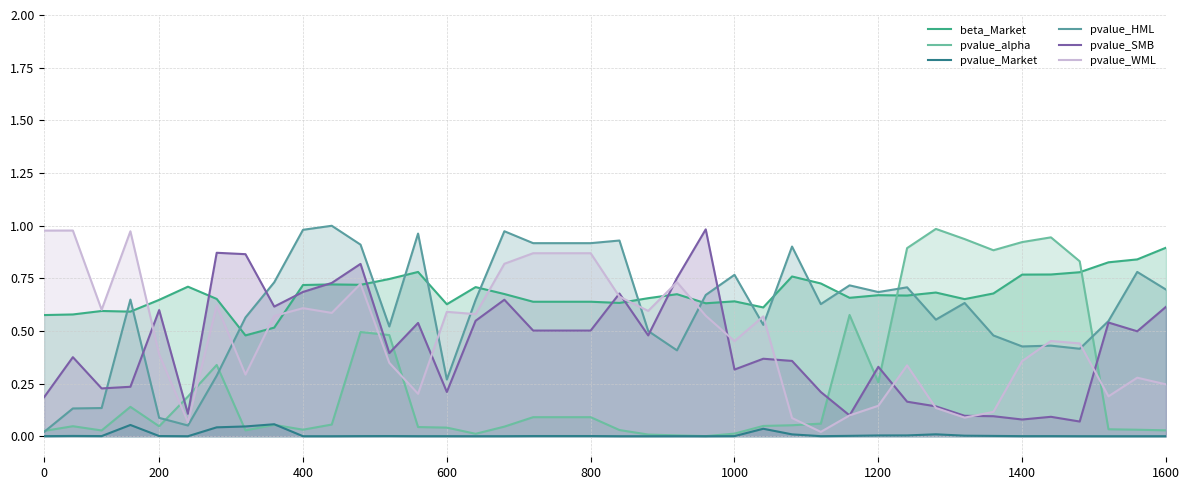

How many lines are shown in the chart?

6